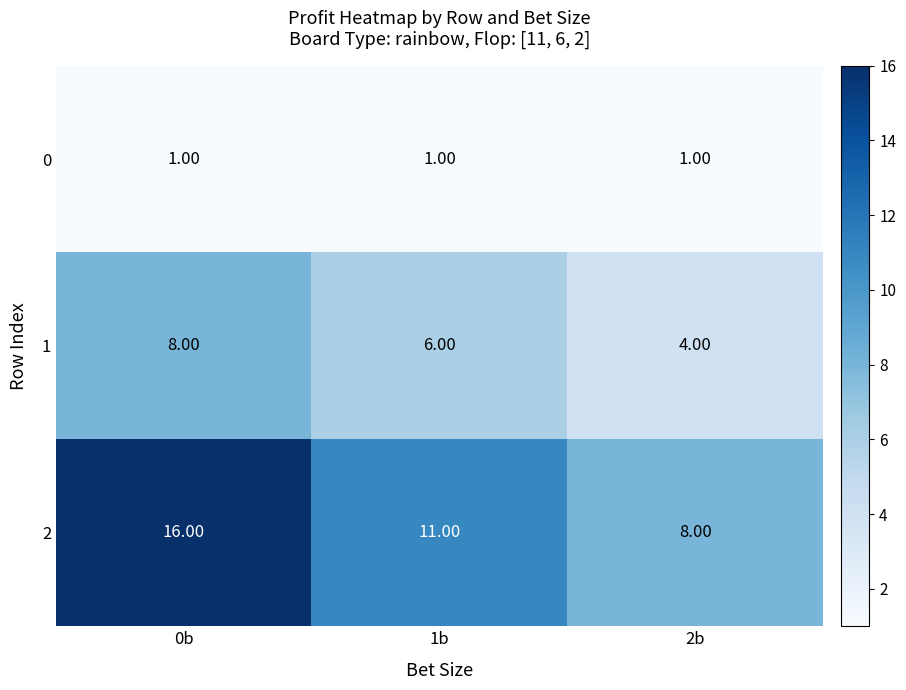

What is the total value across all series at 2b?

13